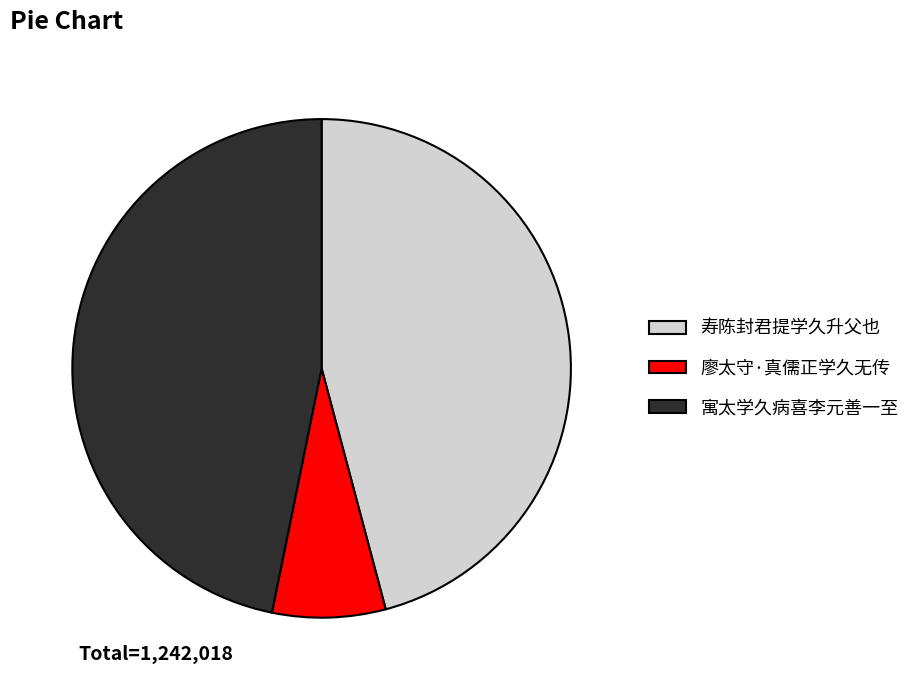

Rank the categories by value from lowest to highest.

廖太守·真儒正学久无传, 寿陈封君提学久升父也, 寓太学久病喜李元善一至